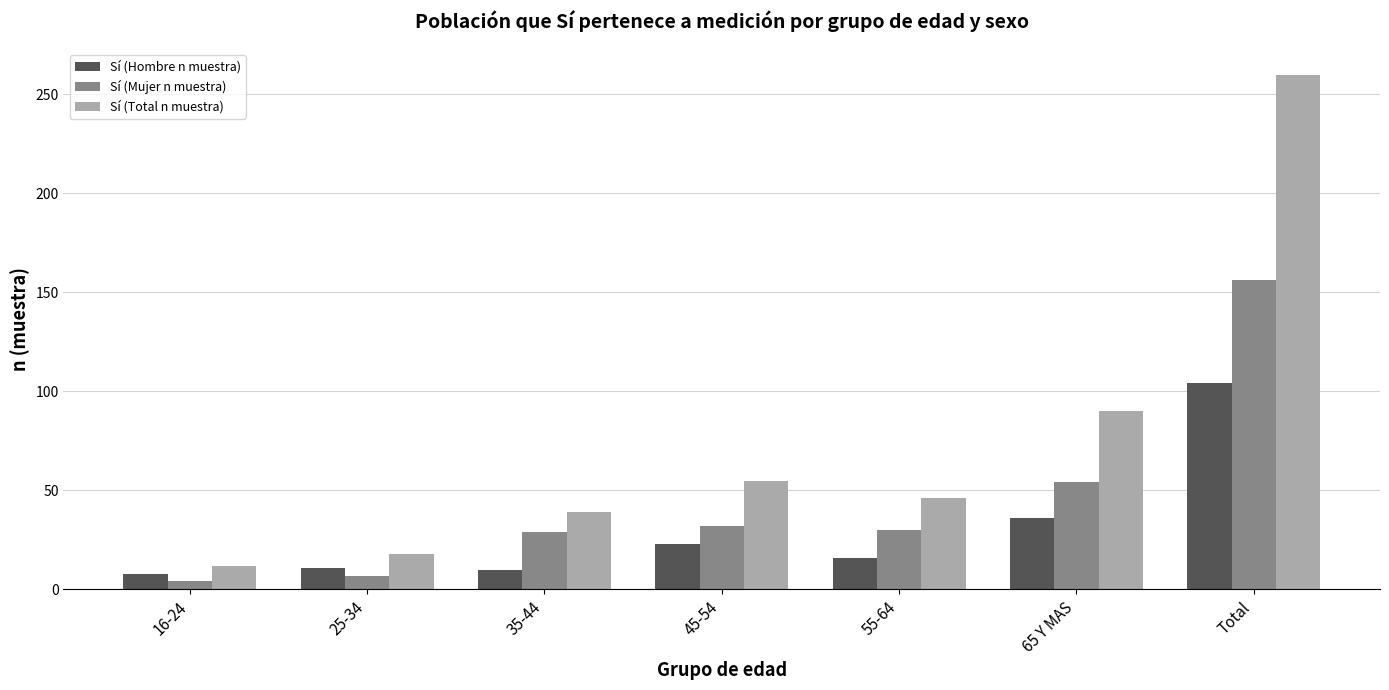

Between 55-64 and Total, which series saw the biggest shift?

Sí (Total n muestra)